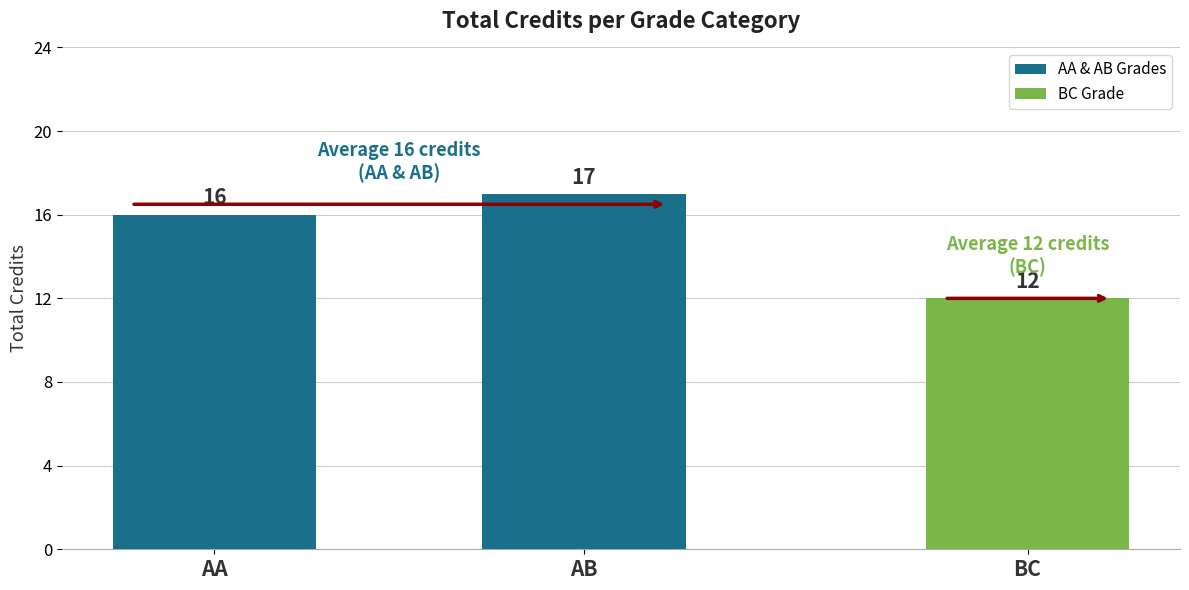

At which label is the value closest to 16?

AA